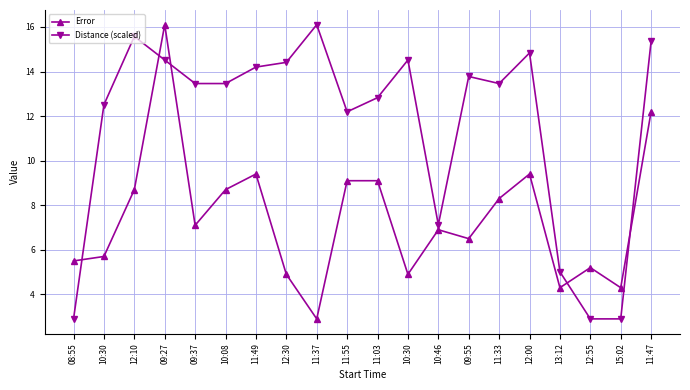

Is this an area chart (filled region under the line)?

No